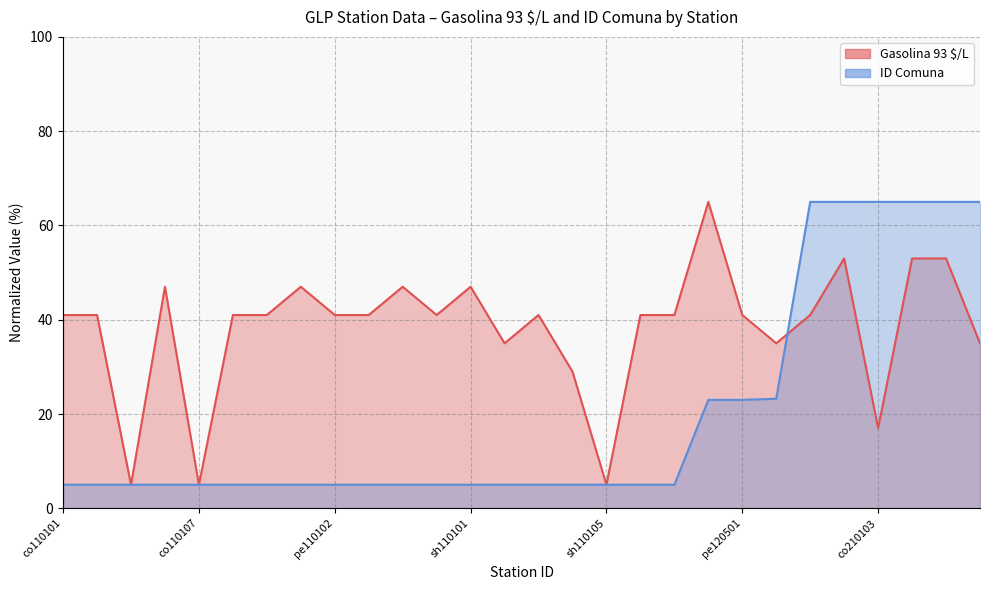

The value of Gasolina 93 $/L at co210104 is 20.7. True or false?

False